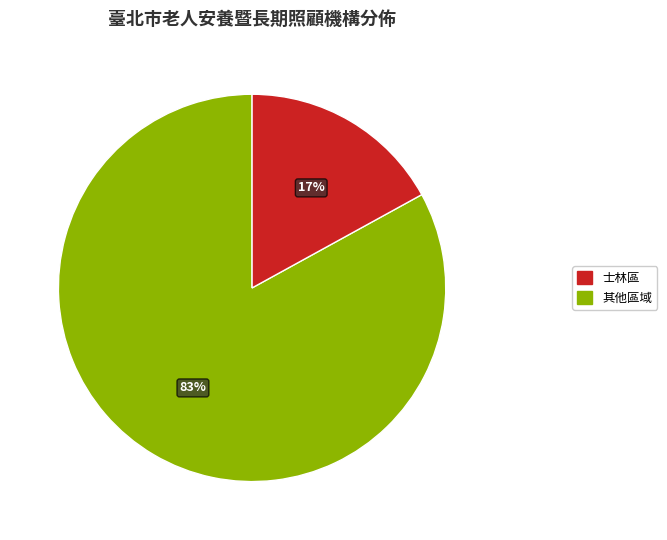

To the nearest percent, what is the difference between the largest and smallest slice percentages?

66%